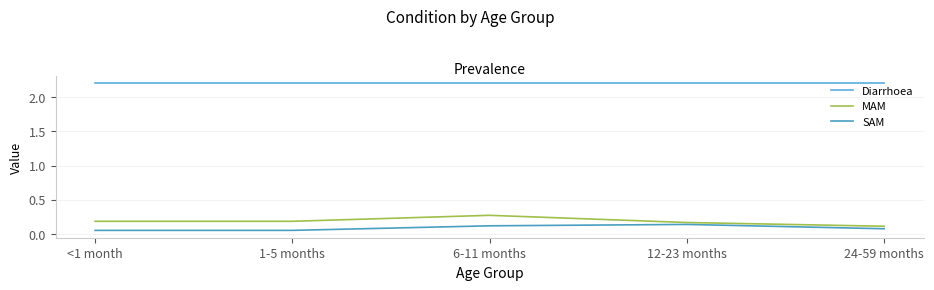

Does the chart have visible grid lines?

Yes